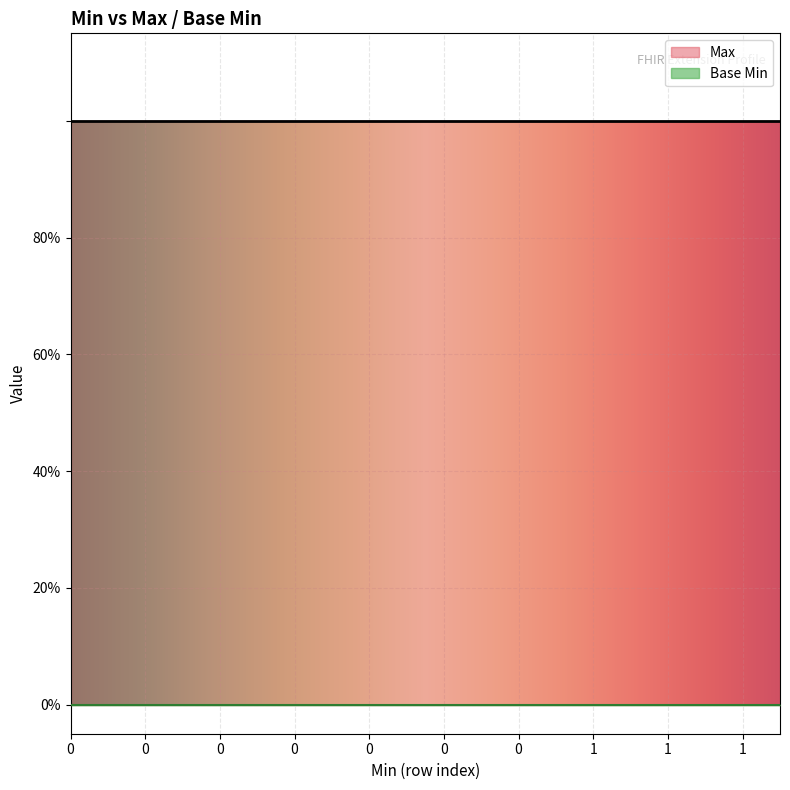

True or false: Base Min has more than 2 interior local peaks.

False